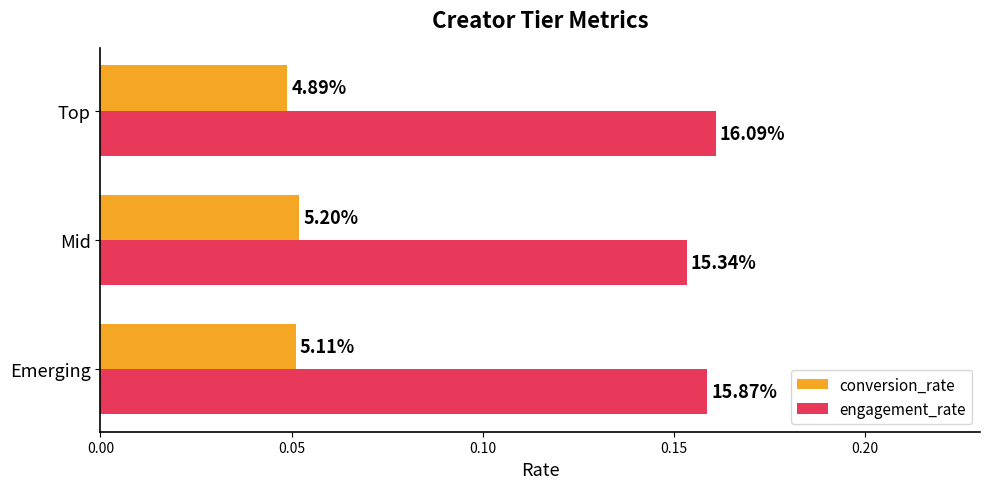

What are all the series names shown in the legend?

conversion_rate, engagement_rate